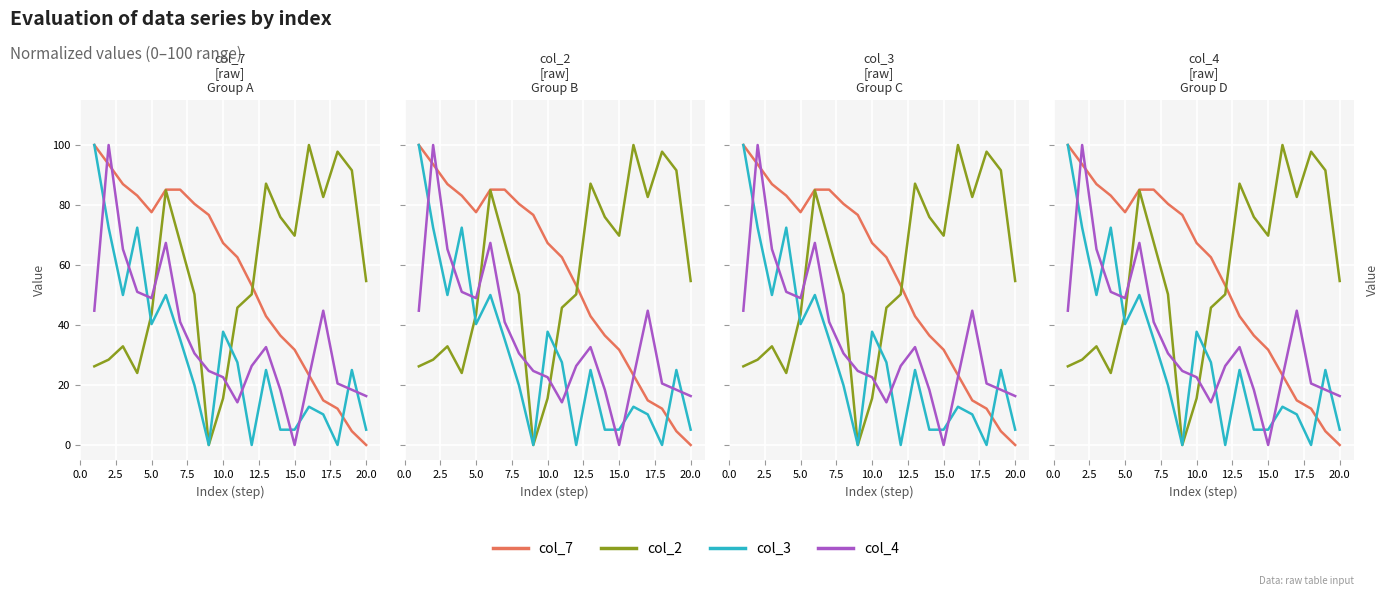

What is the highest value of the col_2 series?

100.0